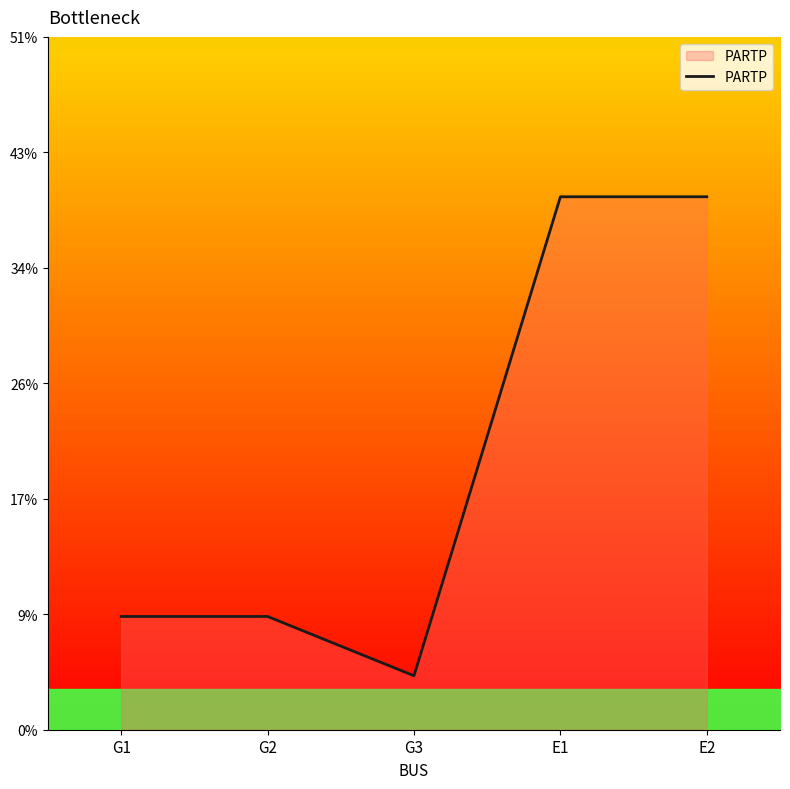

Reading left to right, list all the values displayed in this chart.

0.1	0.1	0.0	0.4	0.4